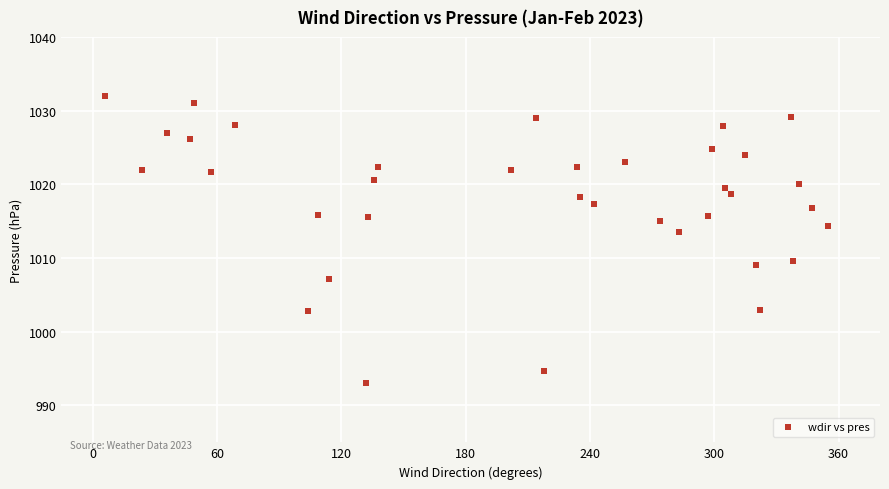

What is the range of Y values (max minus min)?

38.9